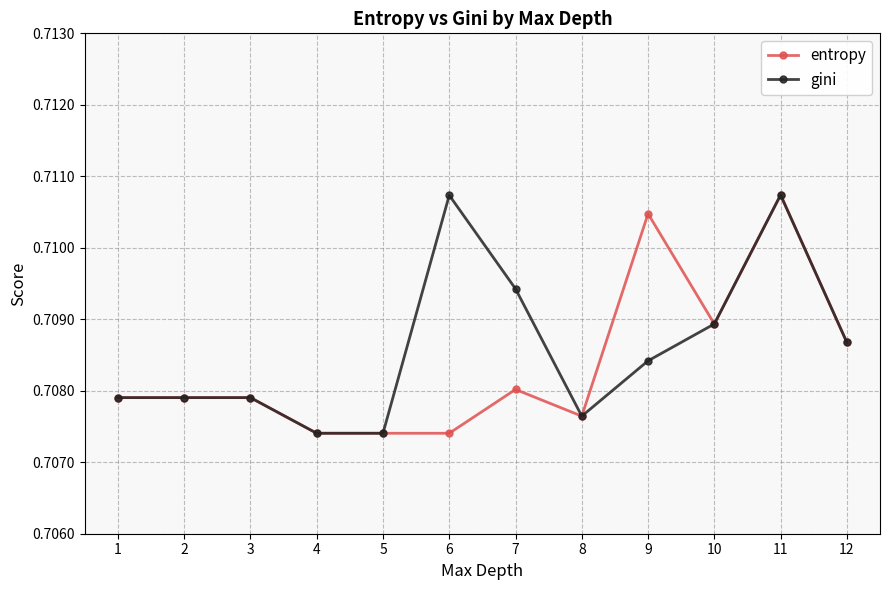

Between 7 and 8, which series saw the biggest shift?

gini